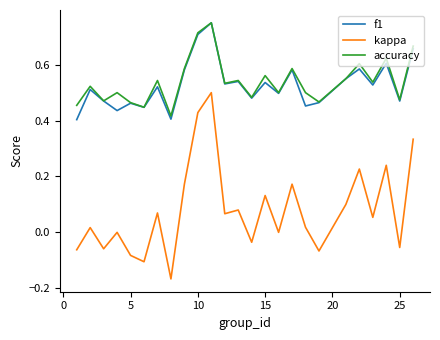

Which series has the widest spread of values?

kappa